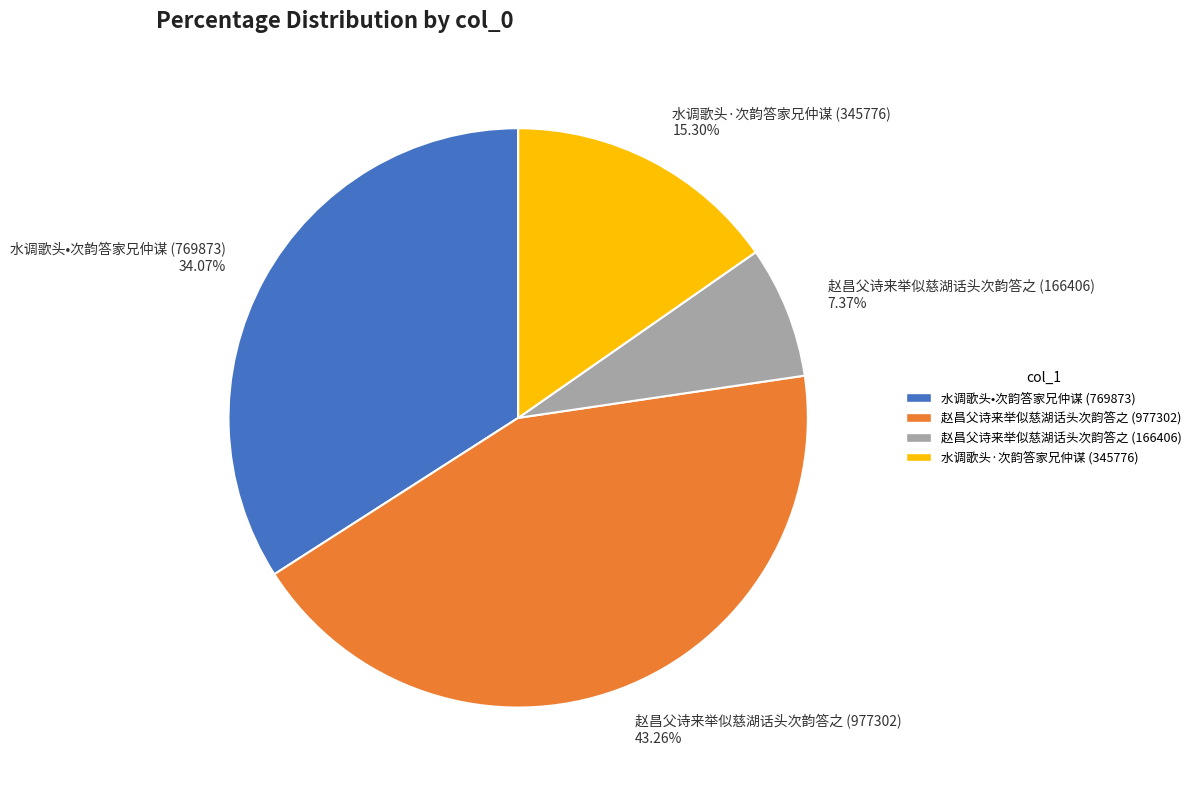

Rank the categories by value from lowest to highest.

赵昌父诗来举似慈湖话头次韵答之 (166406), 水调歌头·次韵答家兄仲谋 (345776), 水调歌头•次韵答家兄仲谋 (769873), 赵昌父诗来举似慈湖话头次韵答之 (977302)